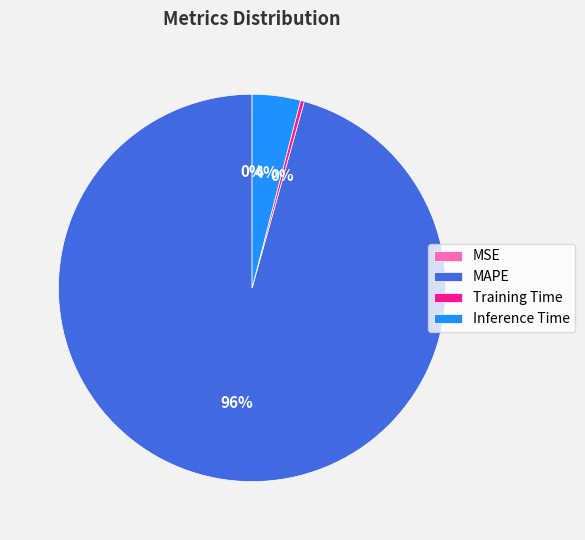

Is there any slice that represents more than half of the pie?

Yes